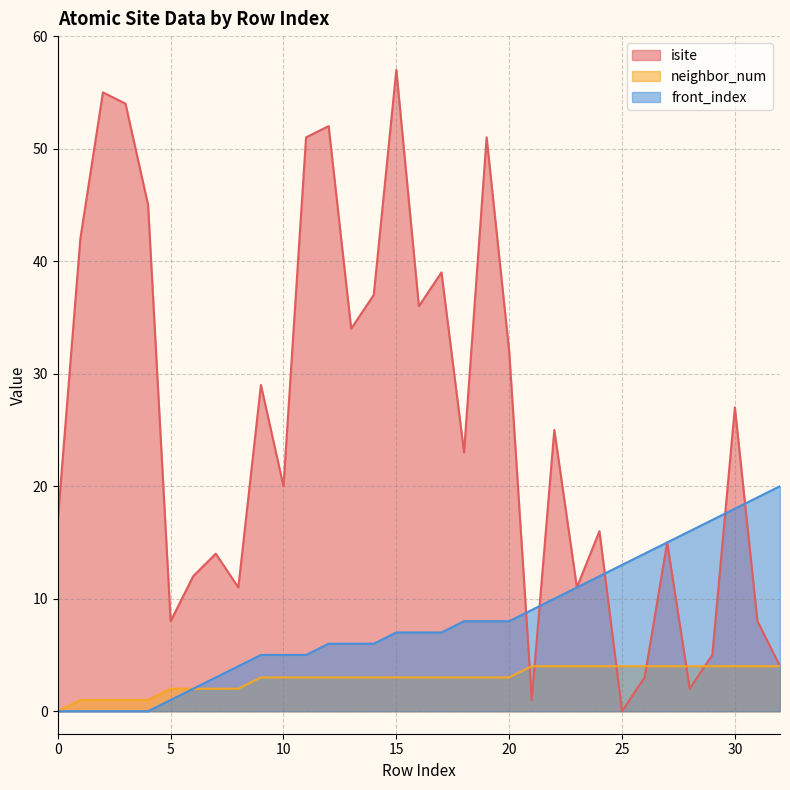

Which series changed the most between 9 and 24?

isite